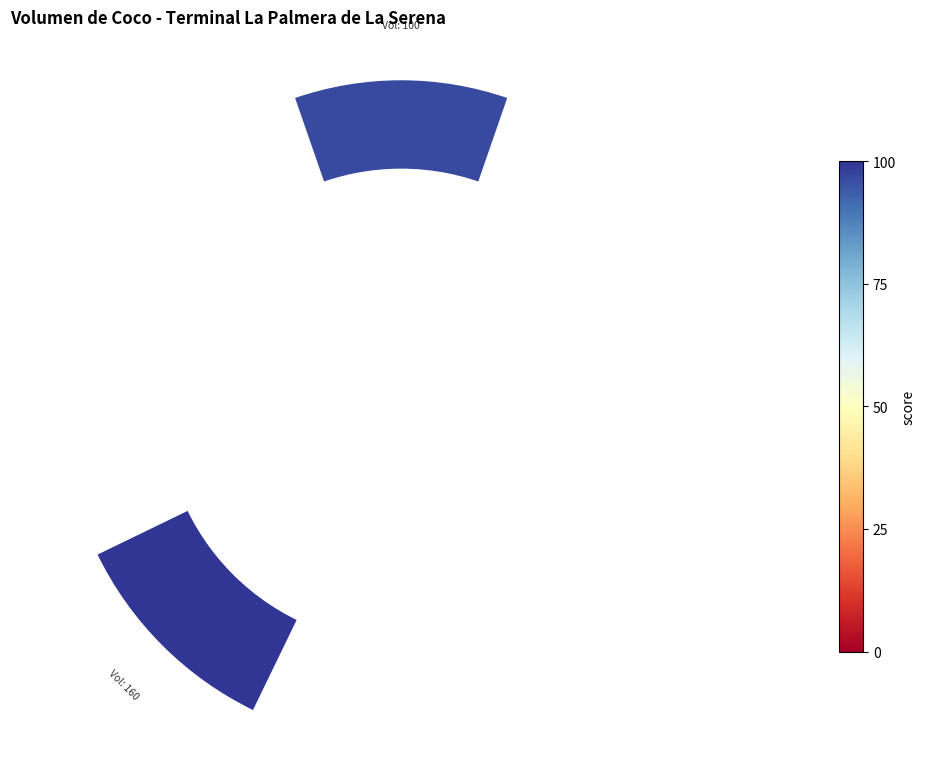

Does 7 account for over 50% of the chart?

No